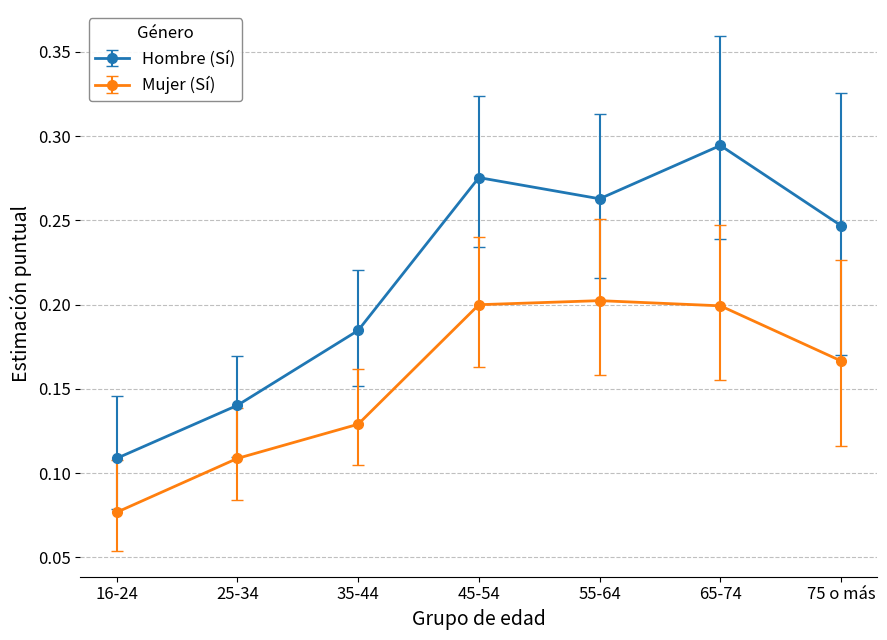

Rank the series at 75 o más from lowest to highest value.

Mujer (Sí), Hombre (Sí)